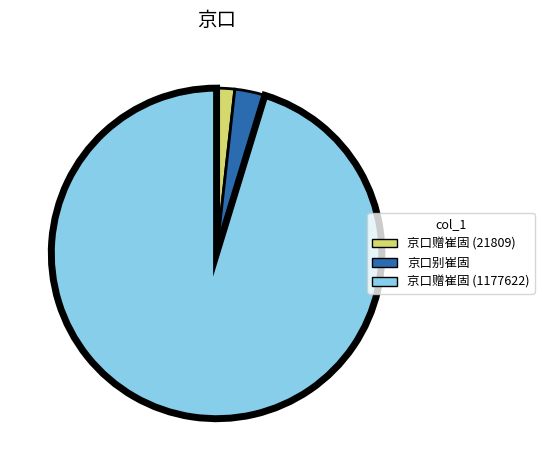

Which category accounts for the majority?

京口赠崔固 (1177622)